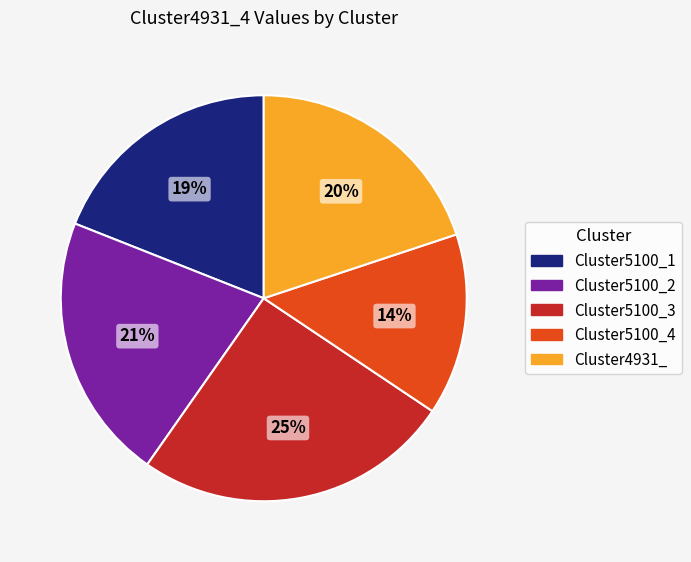

Does any single category account for the majority?

No